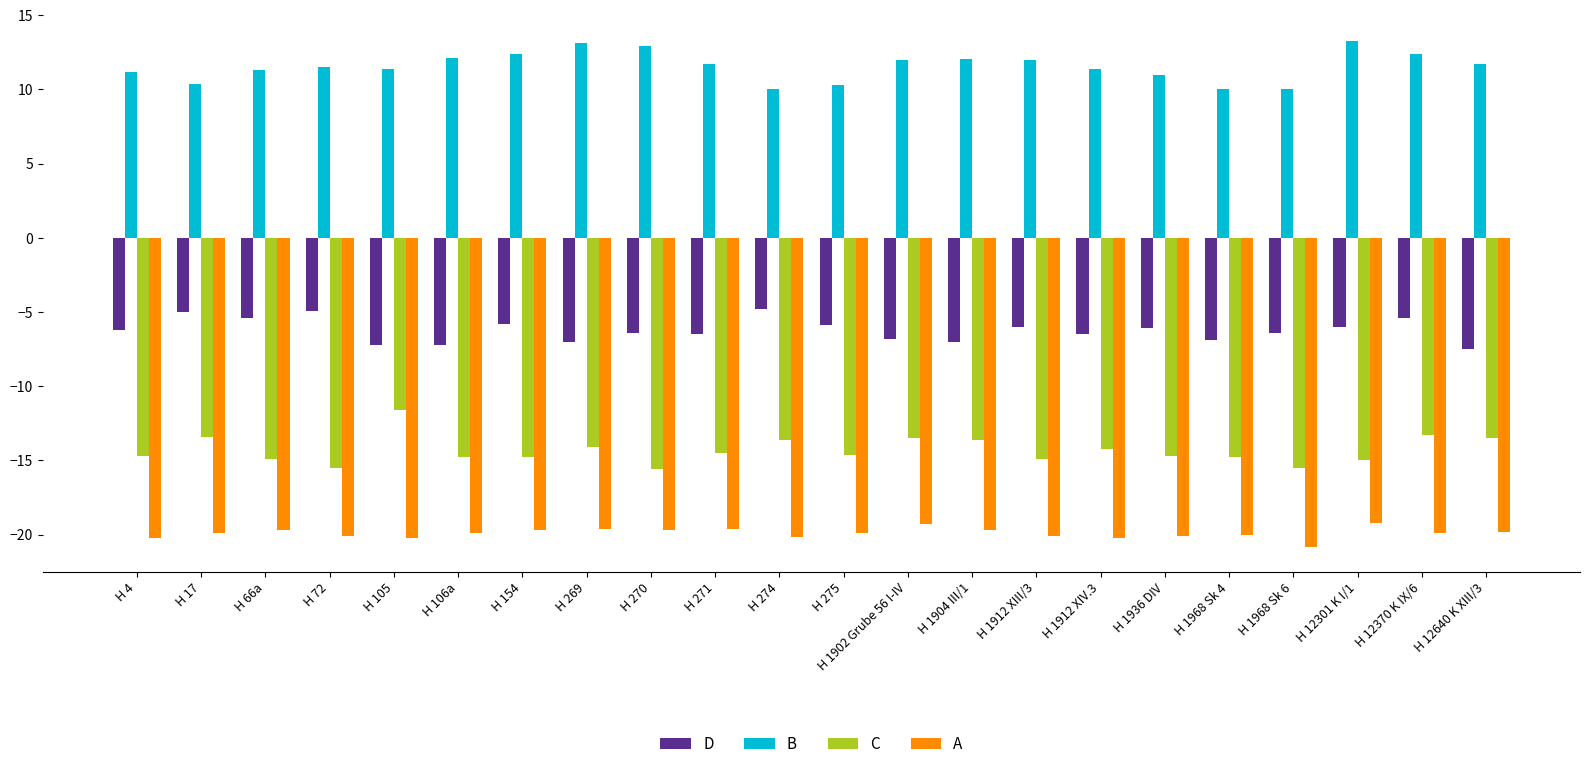

List the series in order of their peak value, highest first.

B, D, C, A